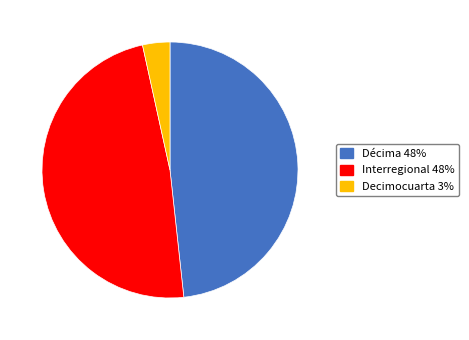

How many segments does this pie chart have?

3